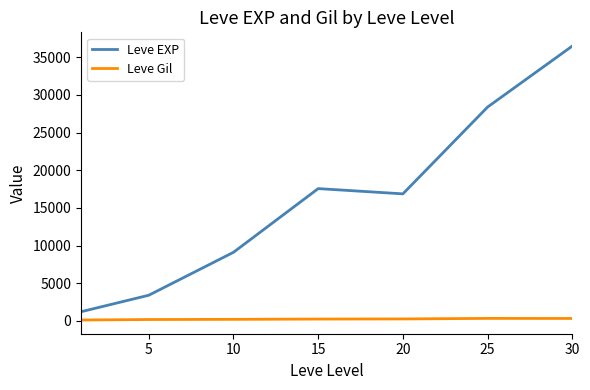

What are all the series names shown in the legend?

Leve EXP, Leve Gil